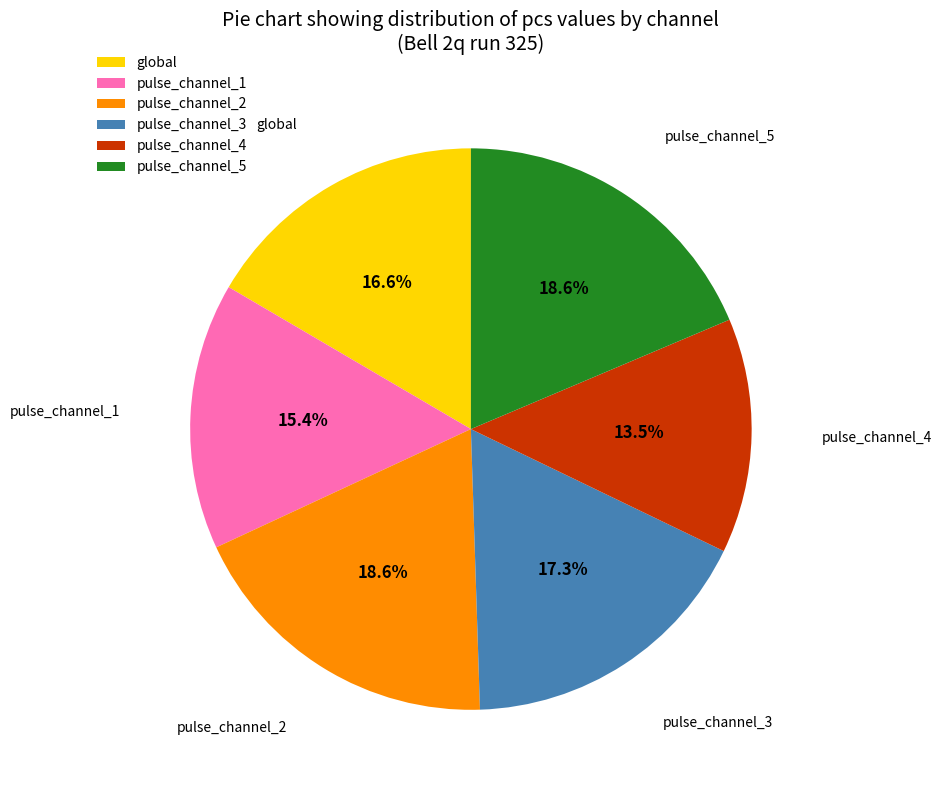

How many slices are in this pie chart?

6